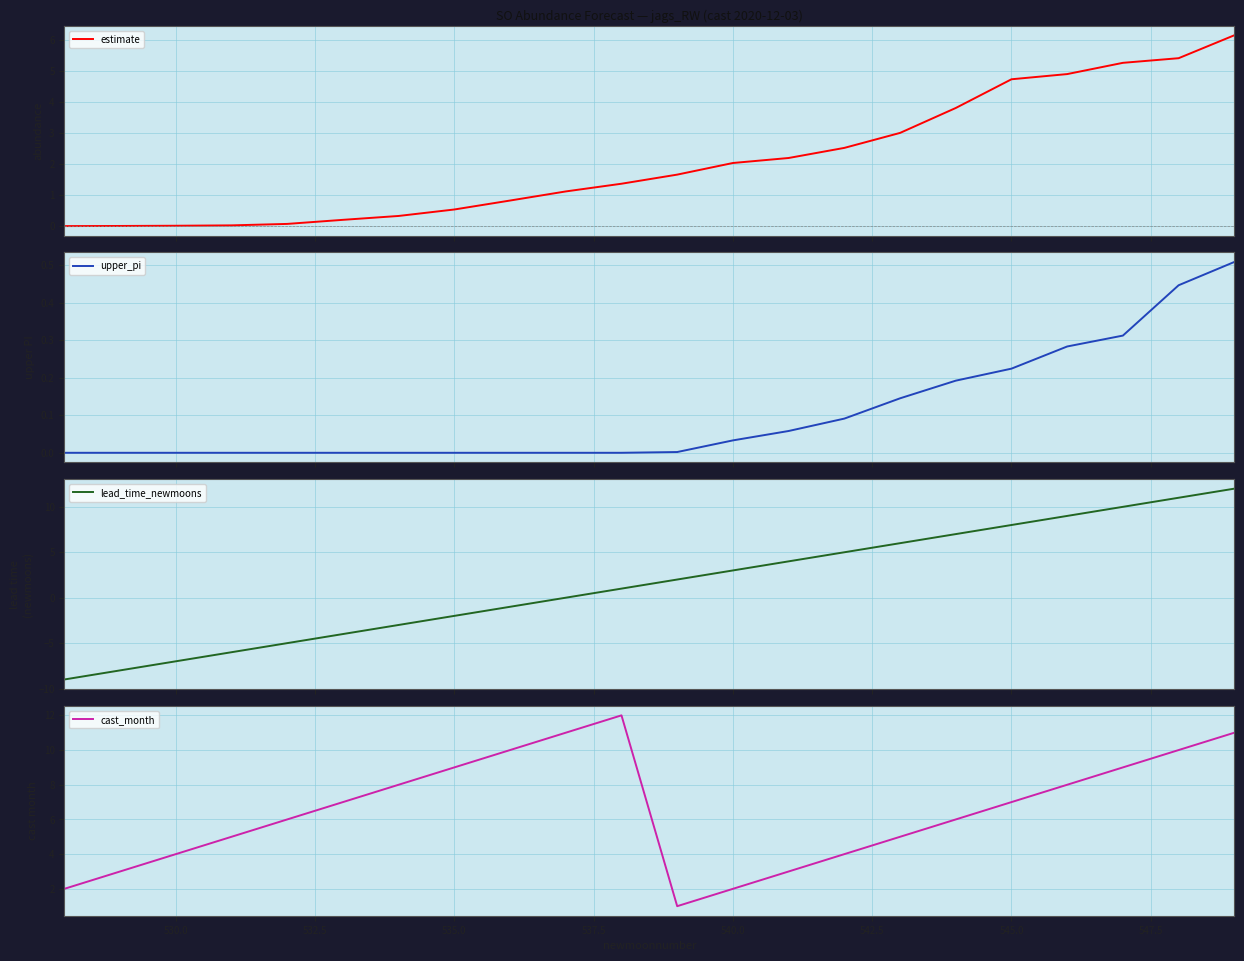

Reading right to left, what are all the values shown in this chart?

estimate: 6.1	5.4	5.3	4.9	4.7	3.8	3.0	2.5	2.2	2.0	1.7	1.4	1.1	0.8	0.5	0.3	0.2	0.1	0.0	0.0	0.0	0.0
upper_pi: 0.5	0.4	0.3	0.3	0.2	0.2	0.1	0.1	0.1	0.0	0.0	0.0	0.0	0.0	0.0	0.0	0.0	0.0	0.0	0.0	0.0	0.0
lead_time_newmoons: 12.0	11.0	10.0	9.0	8.0	7.0	6.0	5.0	4.0	3.0	2.0	1.0	0.0	-1.0	-2.0	-3.0	-4.0	-5.0	-6.0	-7.0	-8.0	-9.0
cast_month: 11.0	10.0	9.0	8.0	7.0	6.0	5.0	4.0	3.0	2.0	1.0	12.0	11.0	10.0	9.0	8.0	7.0	6.0	5.0	4.0	3.0	2.0